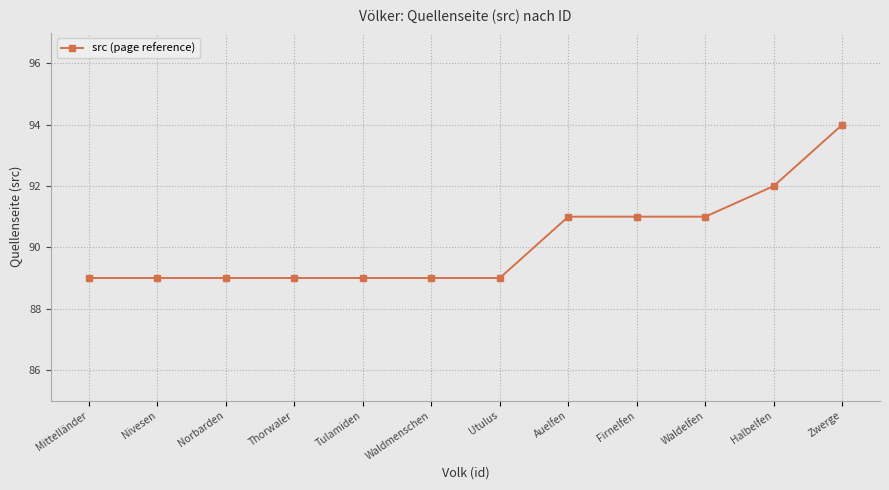

What is the sum of the values at Firnelfen and Tulamiden?

180